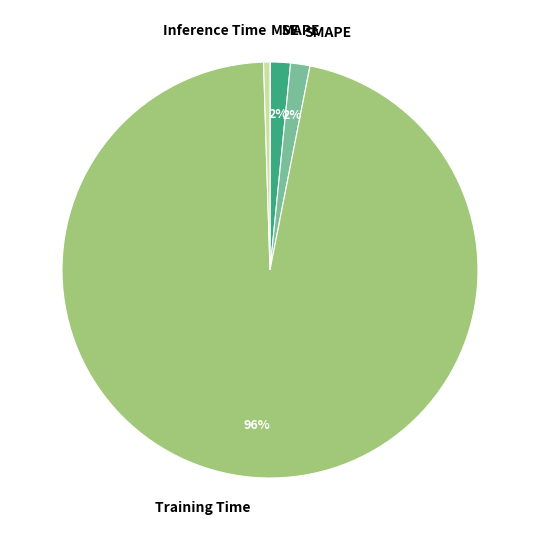

What is the largest slice in the pie chart?

Training Time